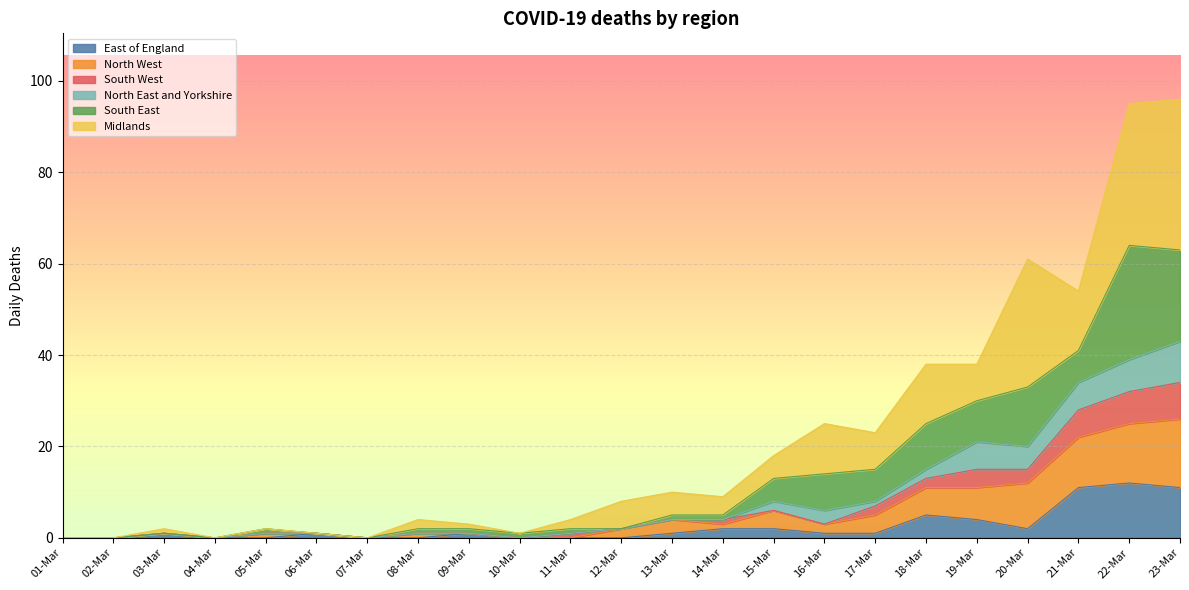

How many data points does each series have?

23